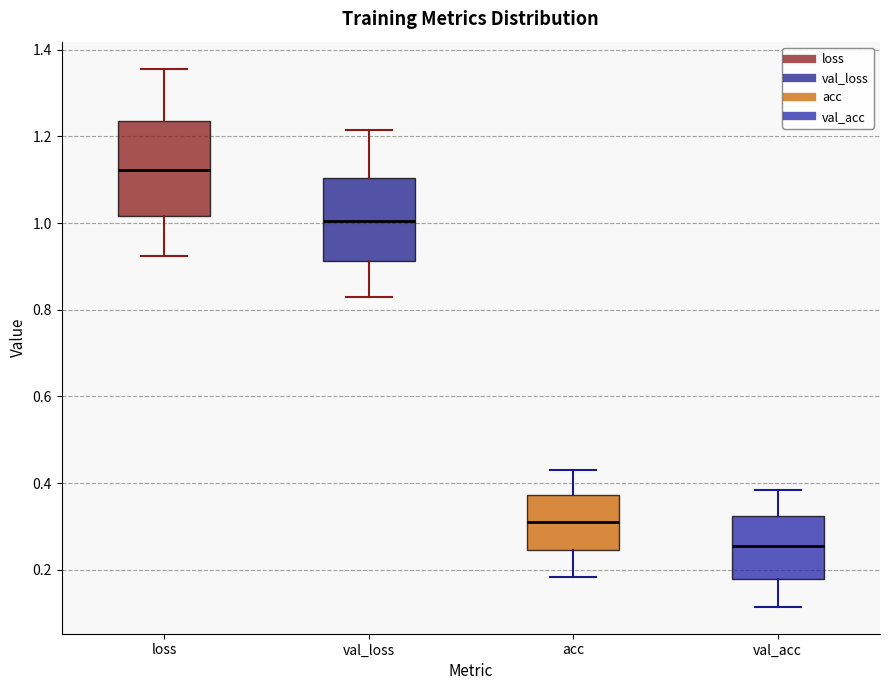

Reading left to right, read every box against the y-axis: the position of its median line, the range the box covers, and the ends of its whiskers. The values are not printed on the chart, so give them approximately, as read against the axis.

loss: median 1.12, box 1.02 to 1.24, whiskers 0.92 to 1.36
val_loss: median 1.00, box 0.92 to 1.10, whiskers 0.82 to 1.22
acc: median 0.32, box 0.24 to 0.38, whiskers 0.18 to 0.44
val_acc: median 0.26, box 0.18 to 0.32, whiskers 0.12 to 0.38